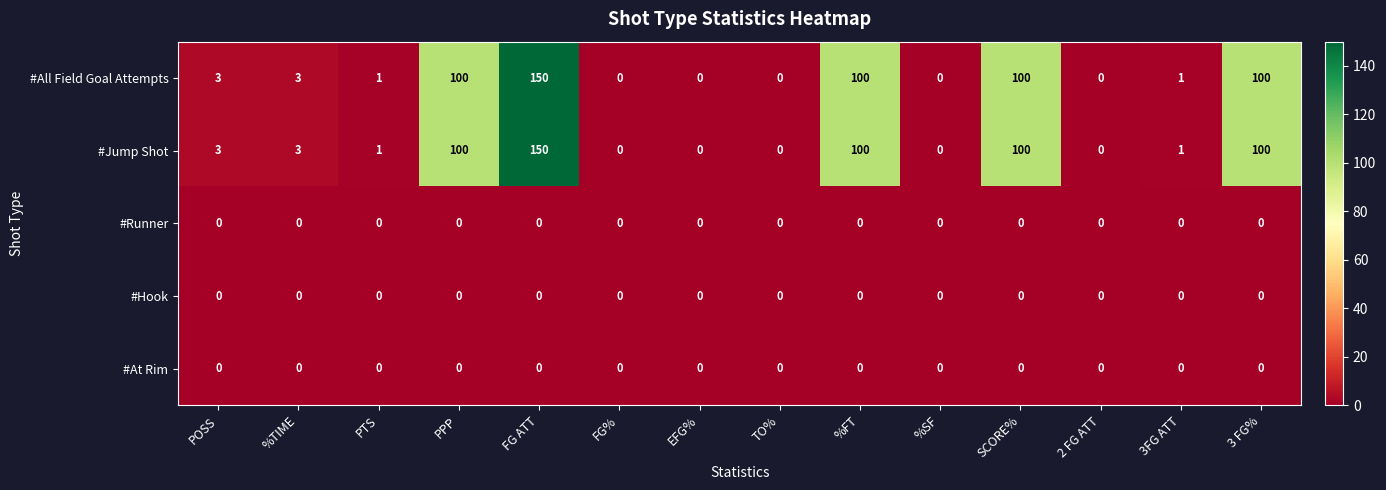

At which category does the chart reach its peak across all series?

FG ATT